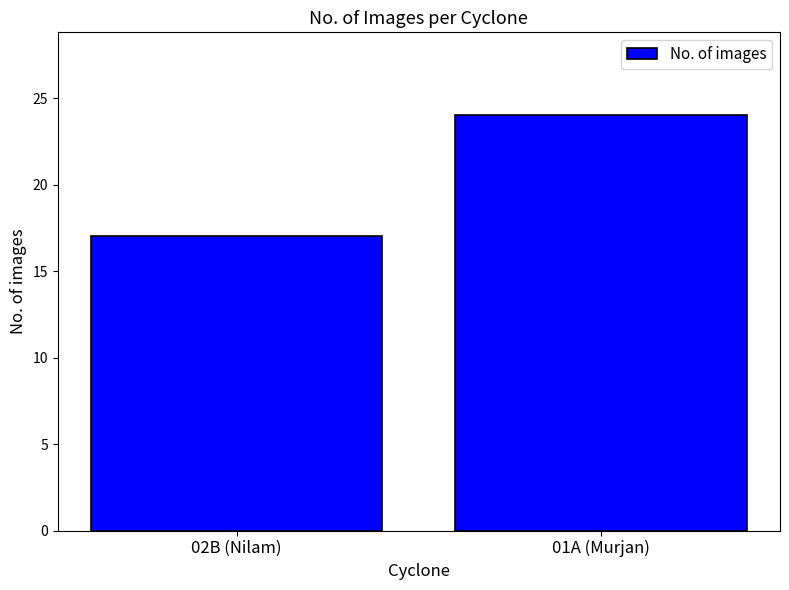

What is the change in value from 02B (Nilam) to 01A (Murjan)?

+7